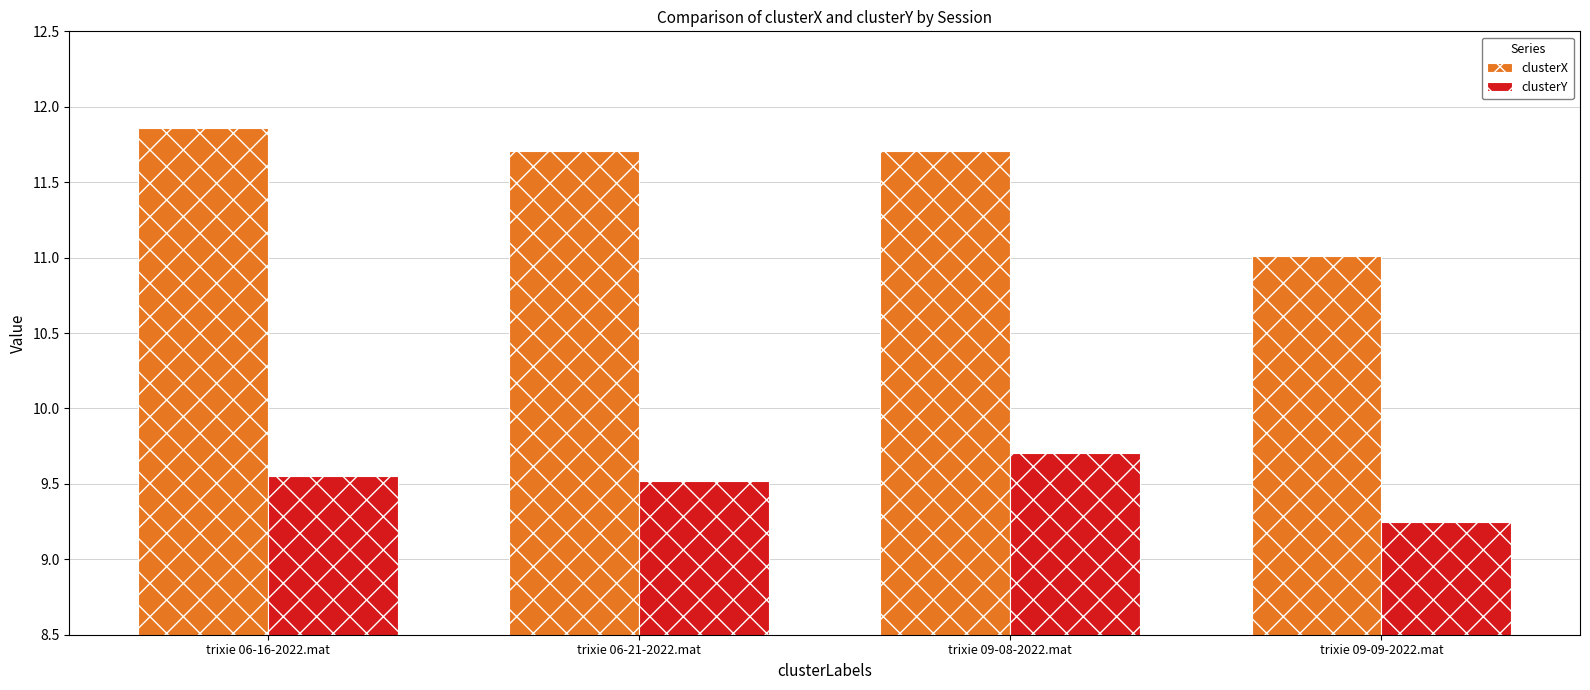

The clusterX series shows 6.3 at trixie 06-16-2022.mat. True or false?

False